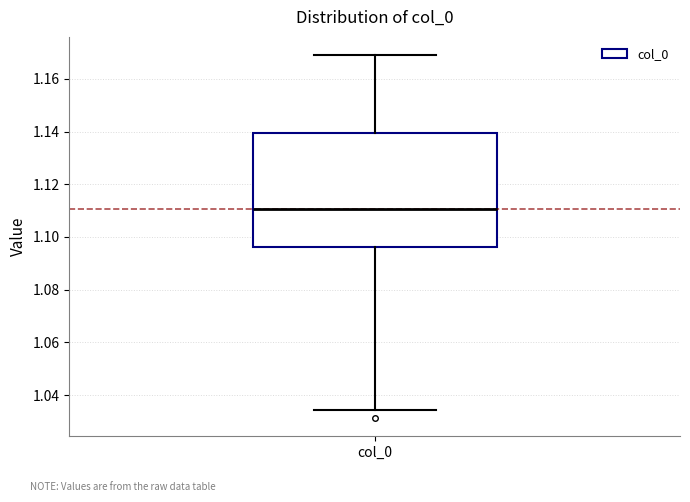

Where does the median line of the box for col_0 sit on the y-axis? The values are not printed on the chart, so give them approximately, as read against the axis.

1.110